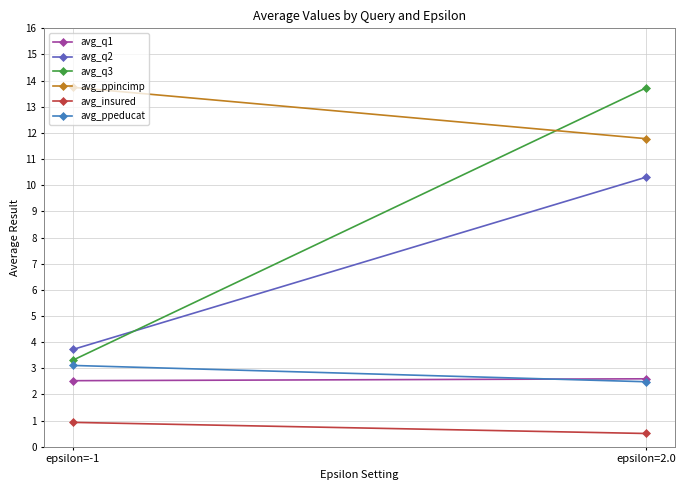

Reading left to right, transcribe all the data shown in this chart.

avg_q1: epsilon=-1=2.5	epsilon=2.0=2.6
avg_q2: epsilon=-1=3.7	epsilon=2.0=10.3
avg_q3: epsilon=-1=3.3	epsilon=2.0=13.7
avg_ppincimp: epsilon=-1=13.7	epsilon=2.0=11.8
avg_insured: epsilon=-1=0.9	epsilon=2.0=0.5
avg_ppeducat: epsilon=-1=3.1	epsilon=2.0=2.5